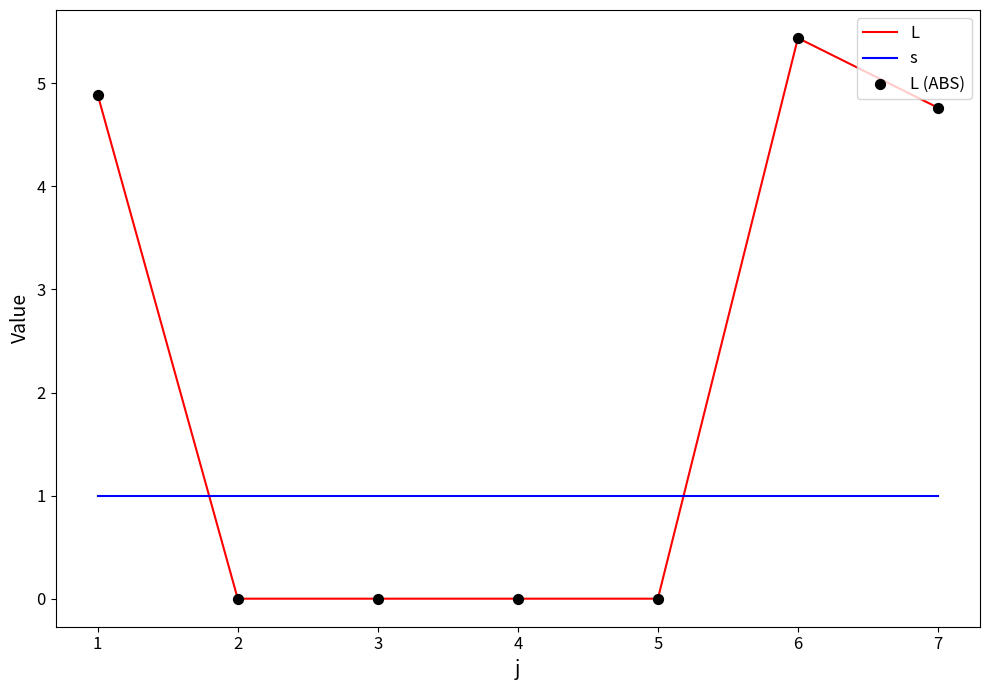

Which series changed the most between 1 and 5?

L